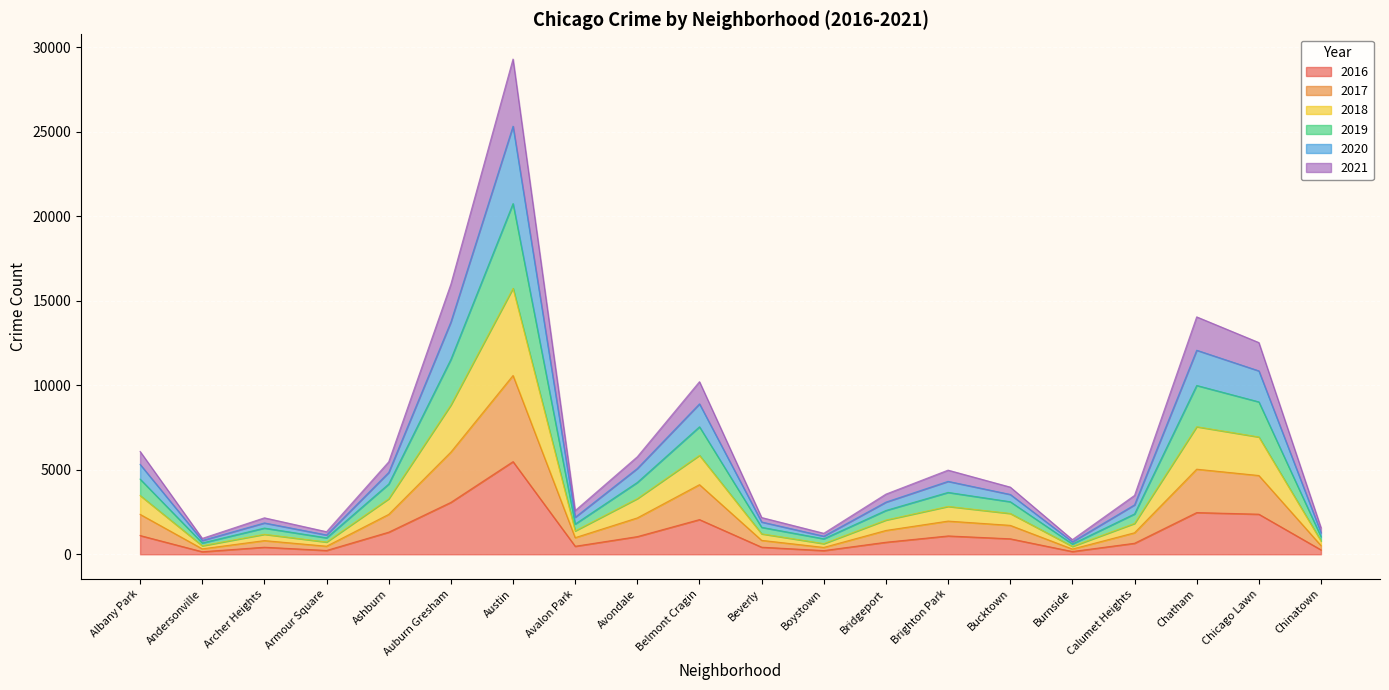

The 2016 series shows 4577 at Auburn Gresham. True or false?

False